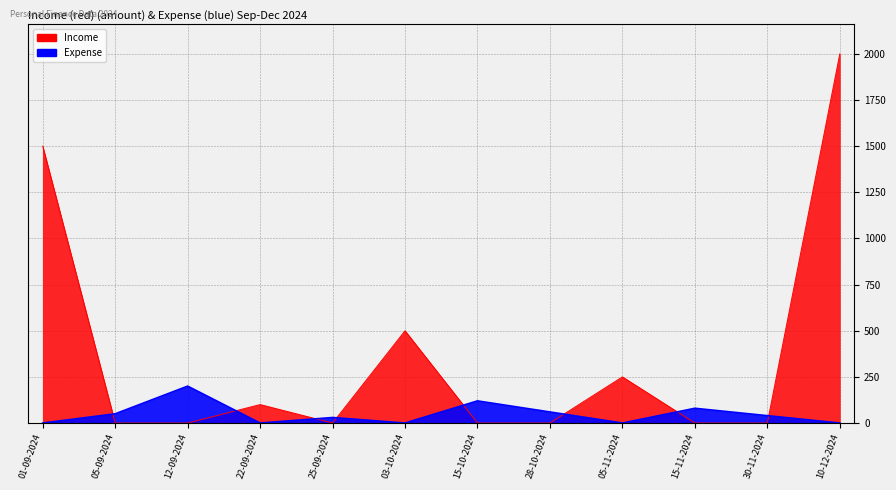

At which category is the sum across all series the highest?

10-12-2024